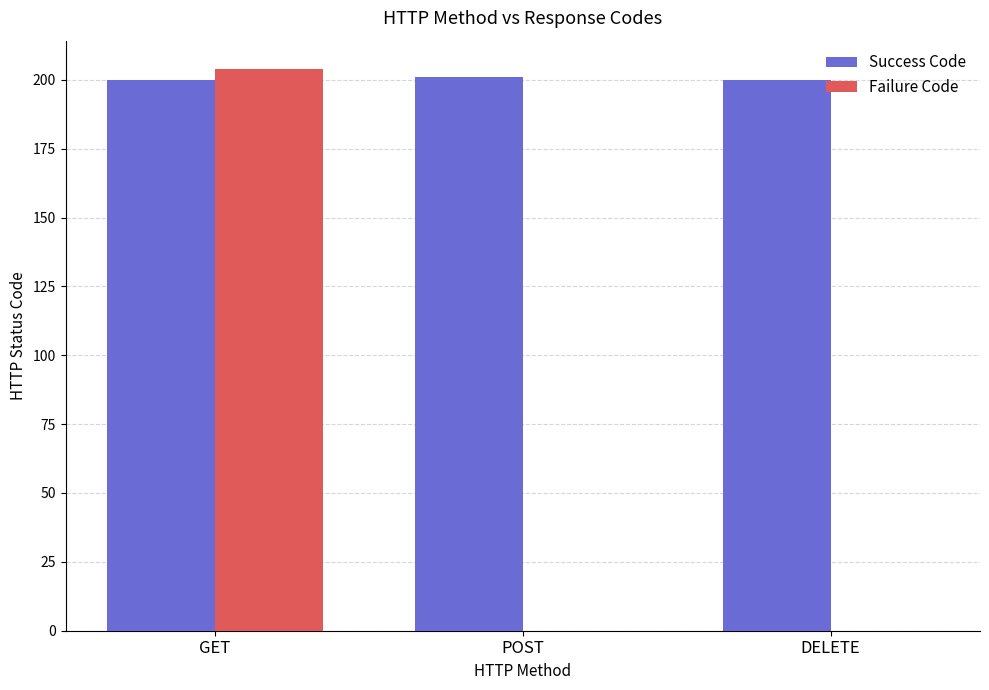

Are the bars horizontal?

No